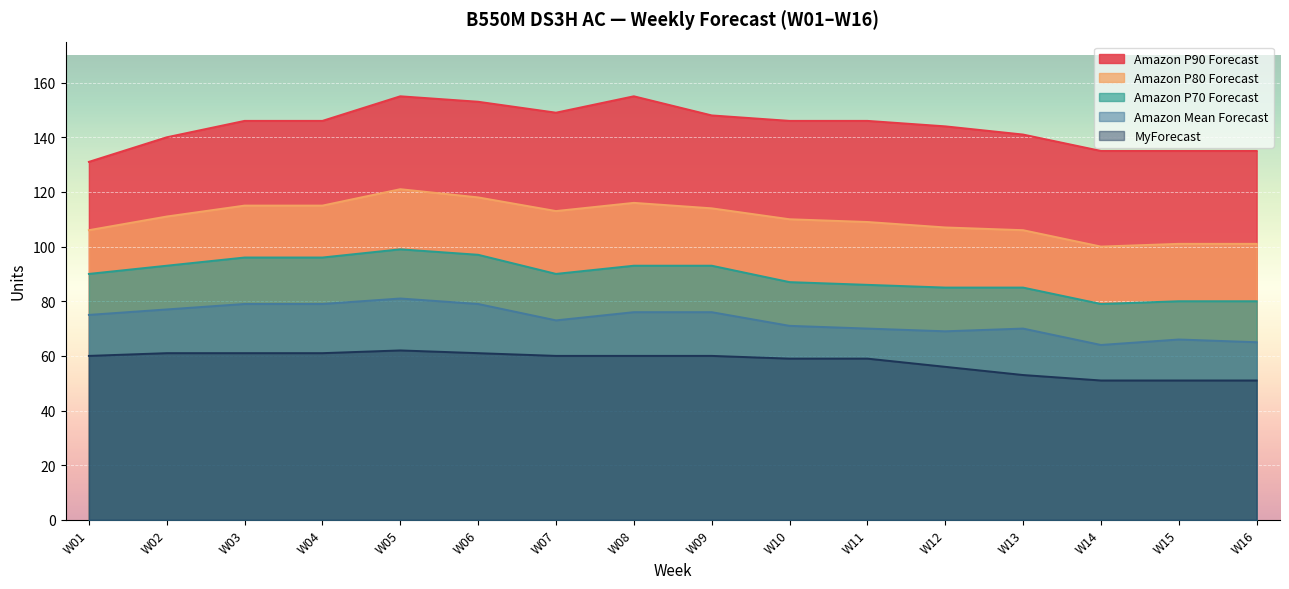

Reading left to right, extract all data points from this chart.

MyForecast: W01=60	W02=61	W03=61	W04=61	W05=62	W06=61	W07=60	W08=60	W09=60	W10=59	W11=59	W12=56	W13=53	W14=51	W15=51	W16=51
Amazon Mean Forecast: W01=75	W02=77	W03=79	W04=79	W05=81	W06=79	W07=73	W08=76	W09=76	W10=71	W11=70	W12=69	W13=70	W14=64	W15=66	W16=65
Amazon P70 Forecast: W01=90	W02=93	W03=96	W04=96	W05=99	W06=97	W07=90	W08=93	W09=93	W10=87	W11=86	W12=85	W13=85	W14=79	W15=80	W16=80
Amazon P80 Forecast: W01=106	W02=111	W03=115	W04=115	W05=121	W06=118	W07=113	W08=116	W09=114	W10=110	W11=109	W12=107	W13=106	W14=100	W15=101	W16=101
Amazon P90 Forecast: W01=131	W02=140	W03=146	W04=146	W05=155	W06=153	W07=149	W08=155	W09=148	W10=146	W11=146	W12=144	W13=141	W14=135	W15=135	W16=135